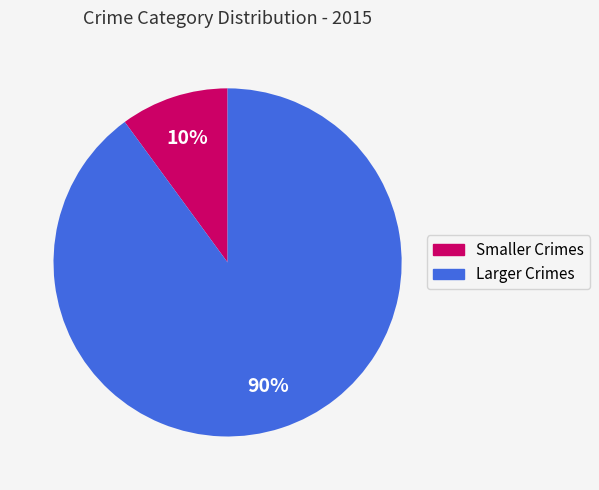

True or false: Larger Crimes accounts for 79% of the total.

False